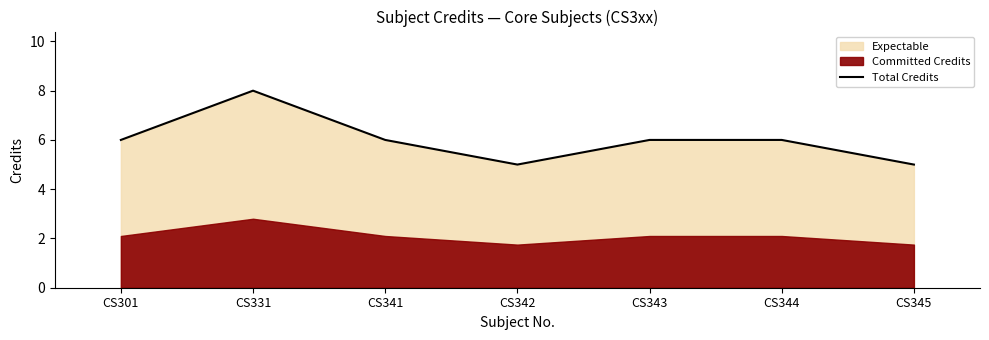

What is the difference between the maximum and minimum values?

3